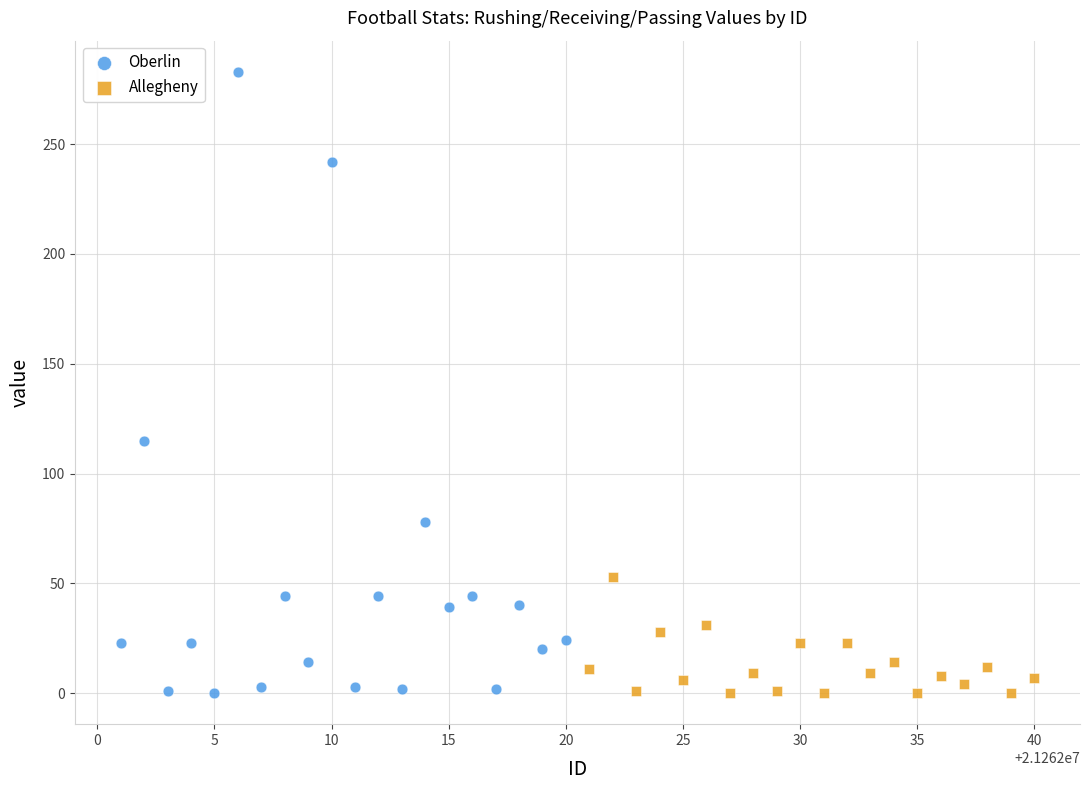

What are all the series names shown in the legend?

Oberlin, Allegheny